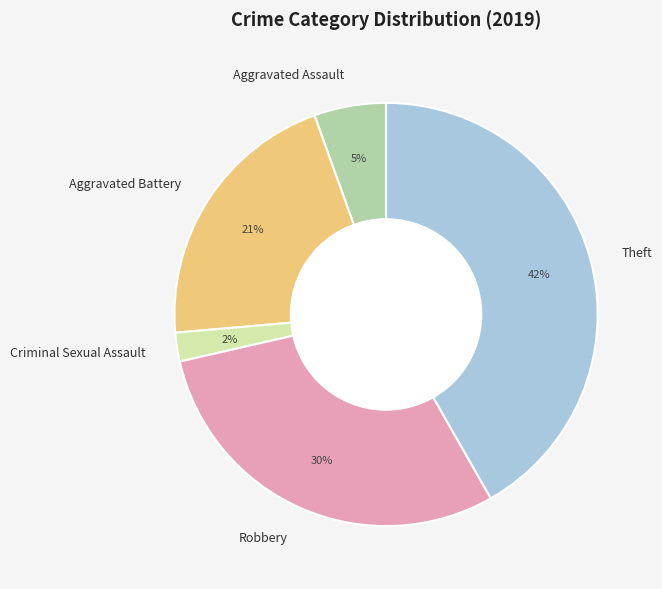

Combined, do Robbery and Theft account for over 50%?

Yes